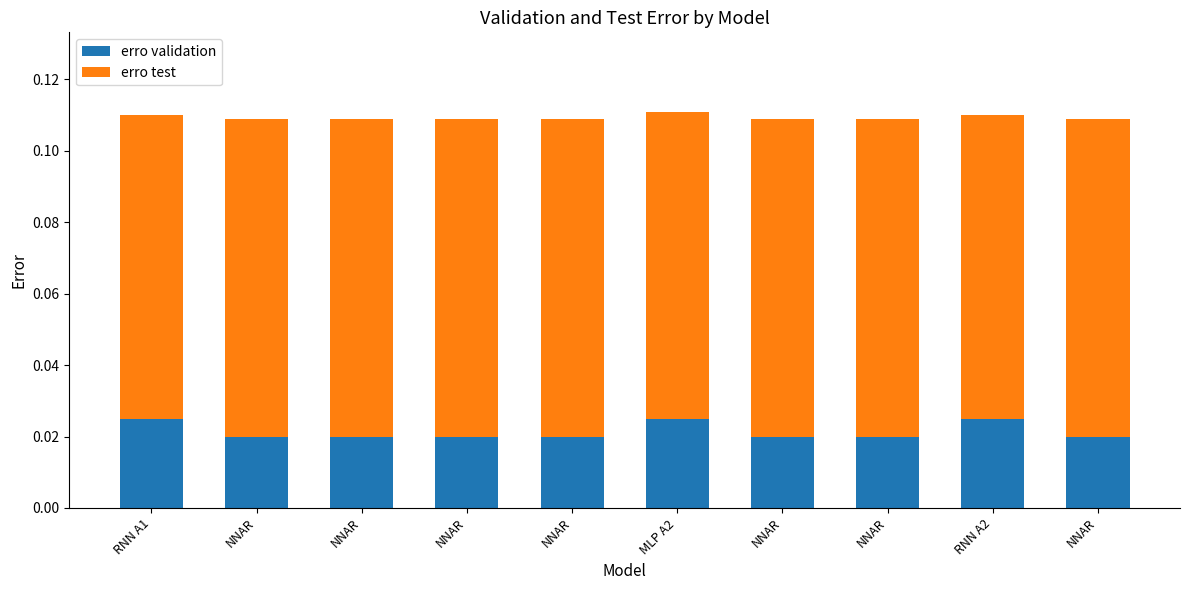

Between NNAR and NNAR, which is larger?

NNAR